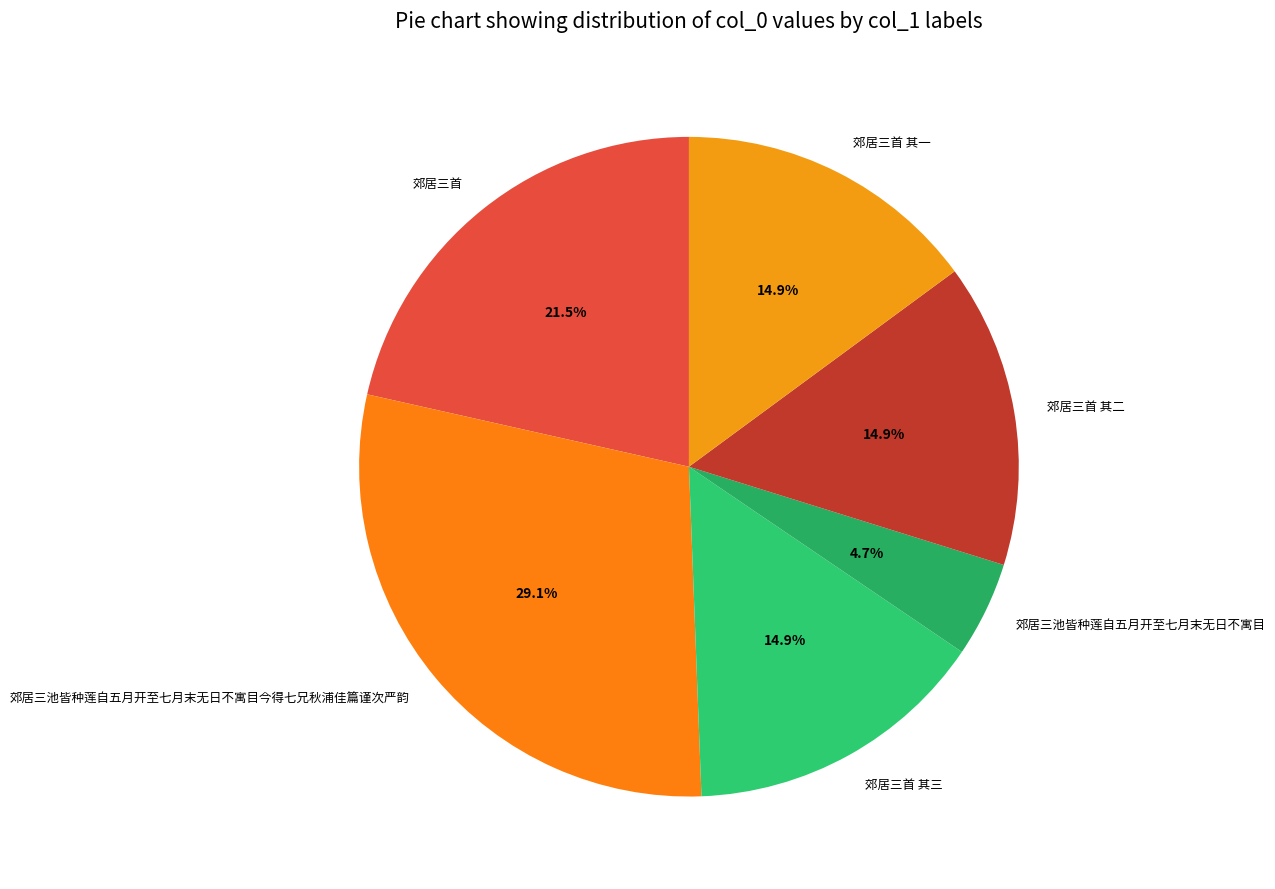

Is 郊居三池皆种莲自五月开至七月末无日不寓目今得七兄秋浦佳篇谨次严韵 the majority of the pie?

No